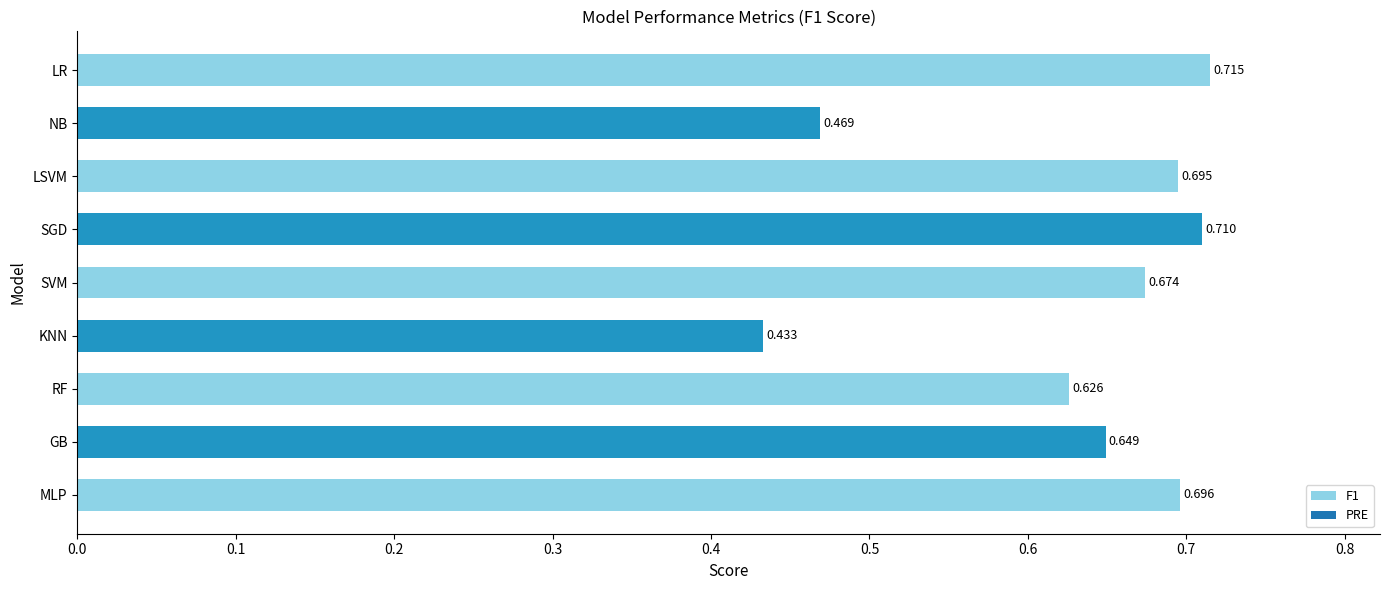

Are the bars horizontal?

Yes